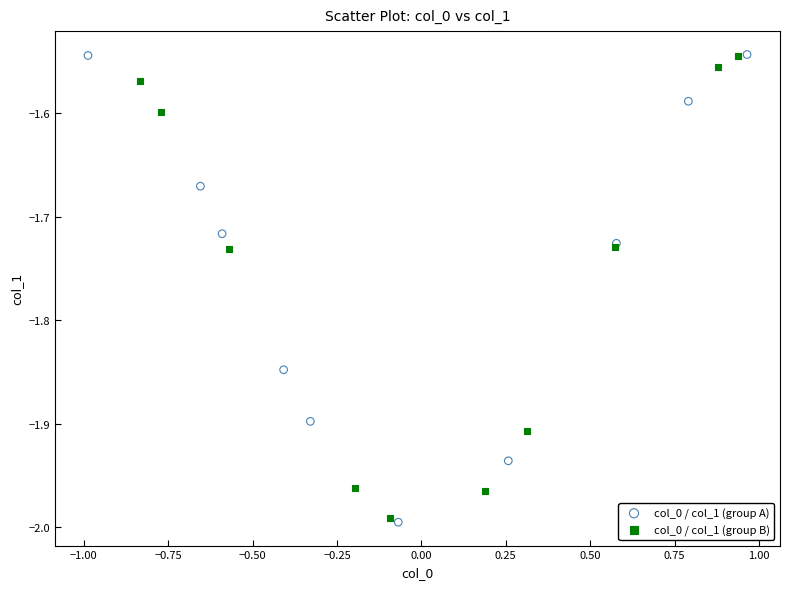

What are all the series names shown in the legend?

col_0 / col_1 (group A), col_0 / col_1 (group B)